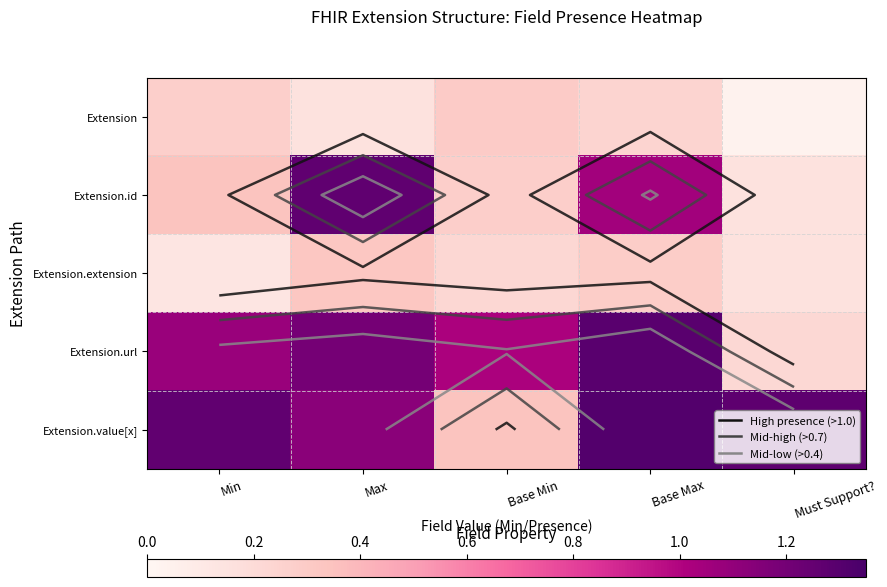

The Extension.extension series shows 0.3 at Must Support?. True or false?

False